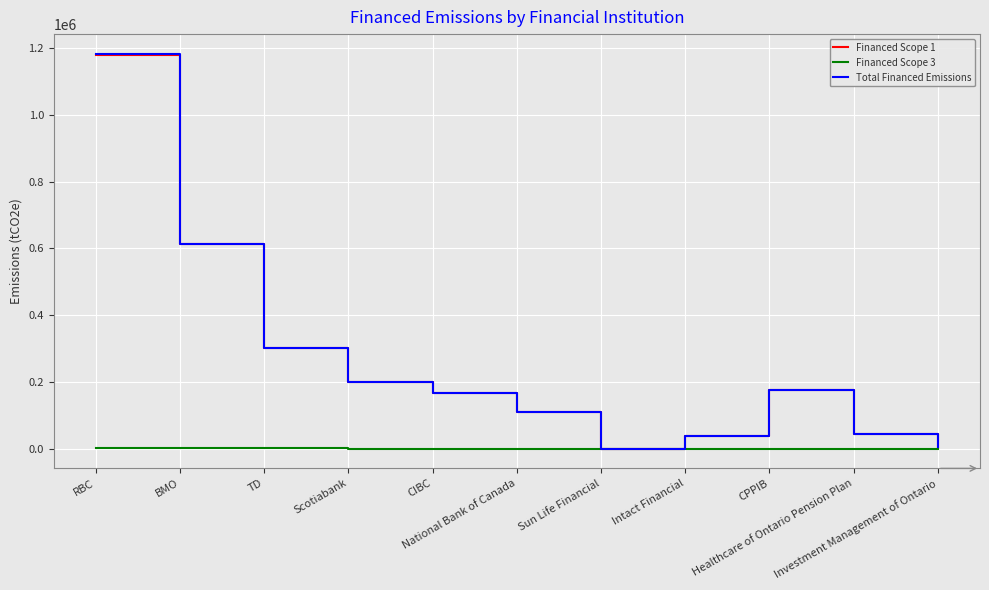

What is the highest value of the Financed Scope 1 series?

1179936.8